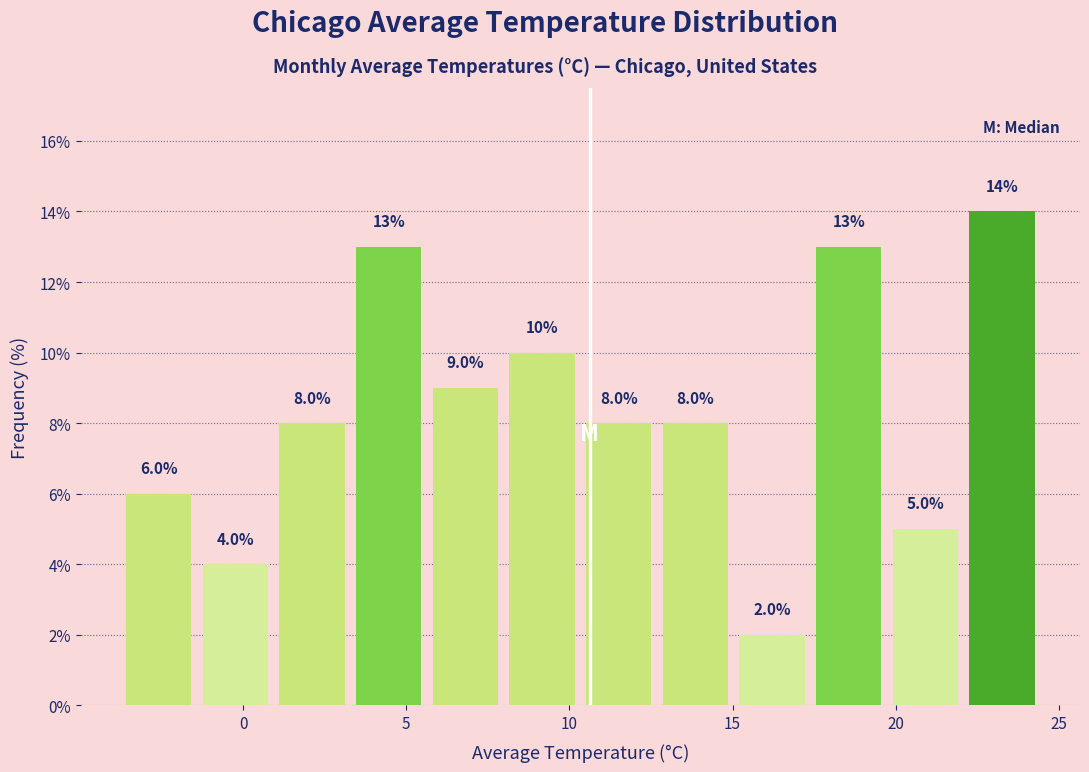

Reading left to right, list every bar in this chart as the range it spans on the x-axis followed by its height. The bar edges are not printed on the chart, so give them approximately, as read against the axis.

-4.0 to -1.5: 6.0
-1.5 to 1.0: 4.0
1.0 to 3.5: 8.0
3.5 to 5.5: 13.0
5.5 to 8.0: 9.0
8.0 to 10.5: 10.0
10.5 to 12.5: 8.0
12.5 to 15.0: 8.0
15.0 to 17.5: 2.0
17.5 to 19.5: 13.0
19.5 to 22.0: 5.0
22.0 to 24.5: 14.0